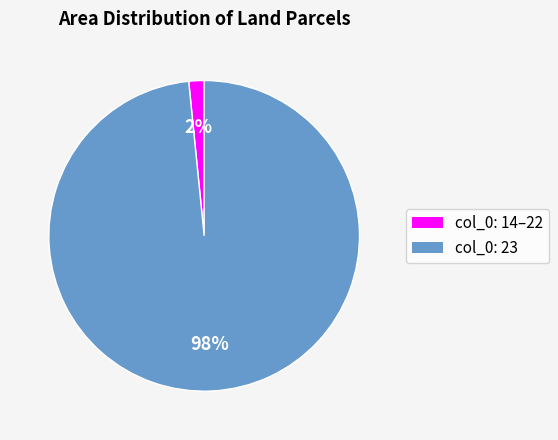

Is col_0: 23 the majority of the pie?

Yes